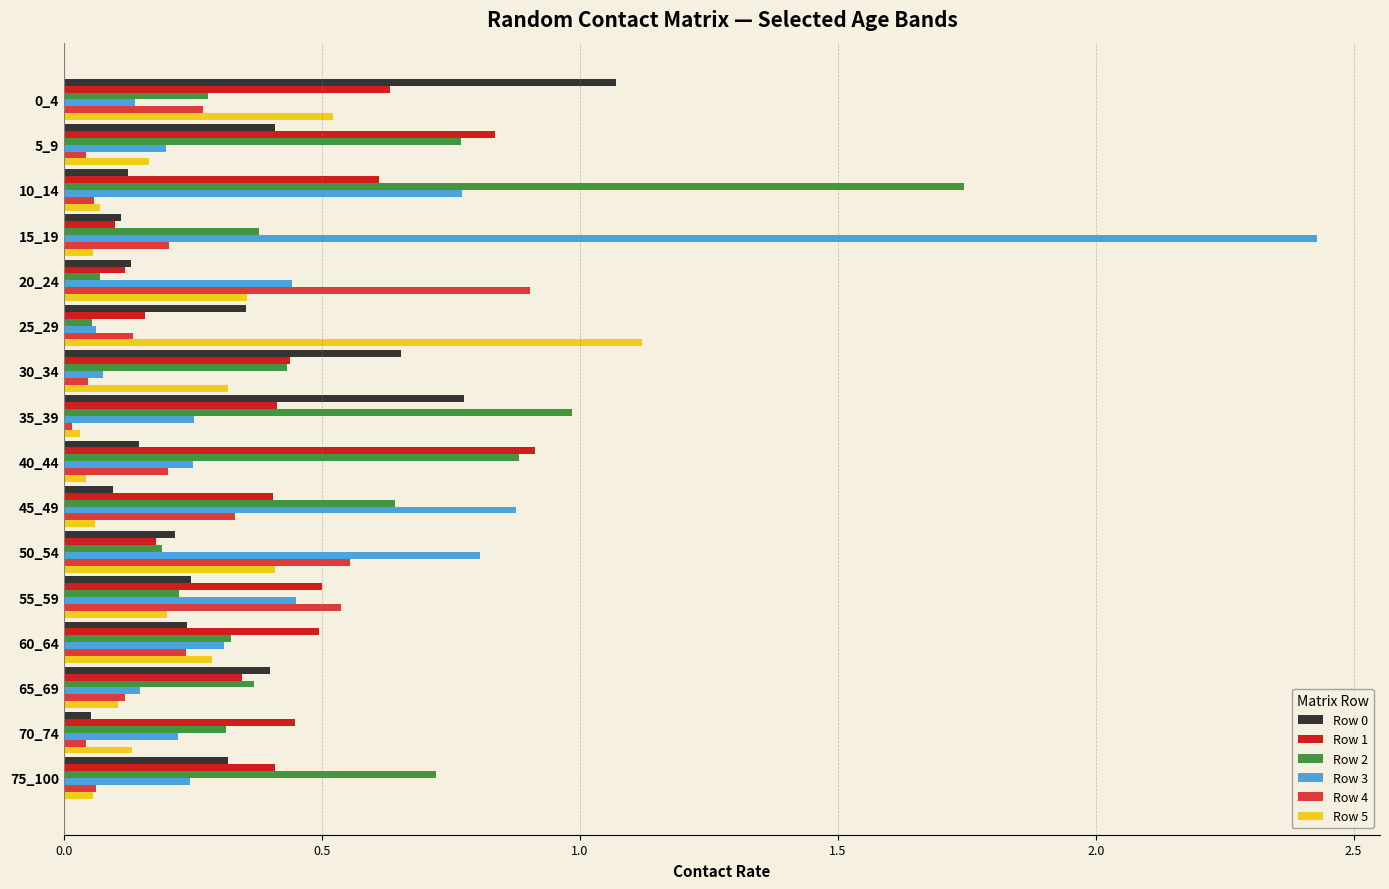

What is the spread (max minus min) of values at 0_4?

0.9